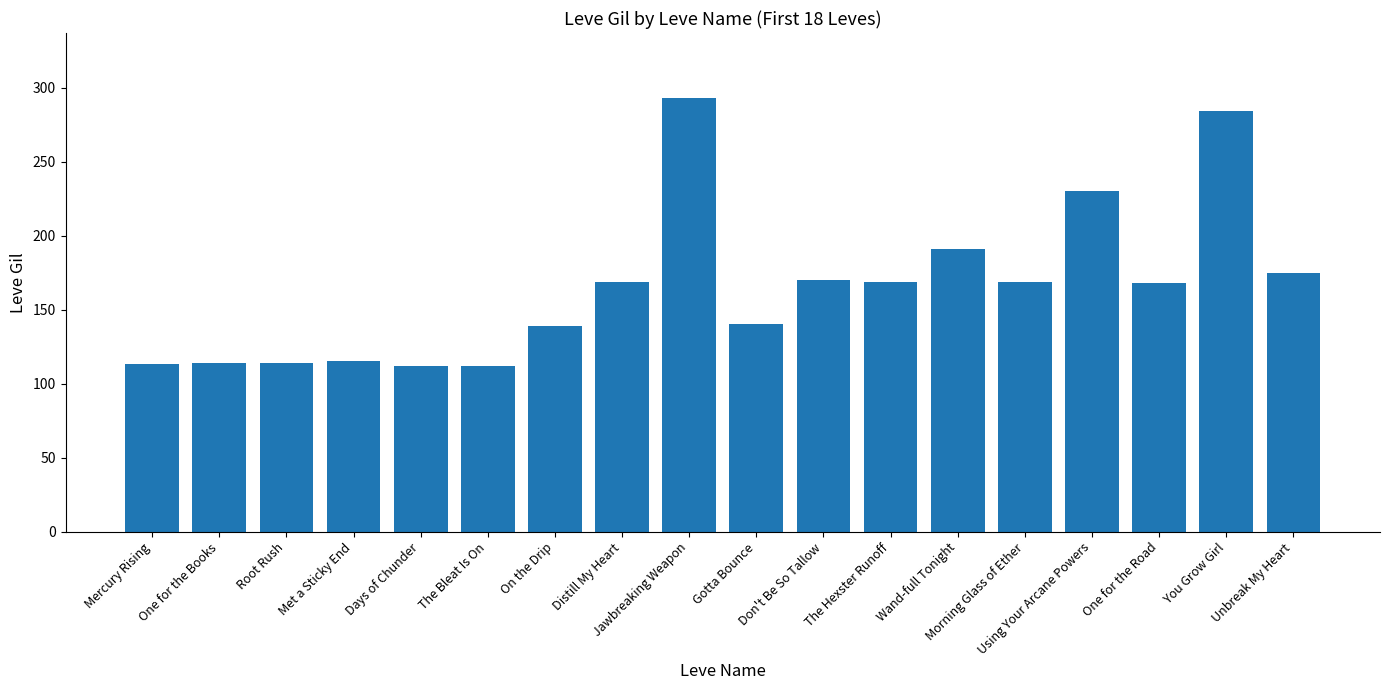

True or false: the data shows 298 at Don't Be So Tallow.

False